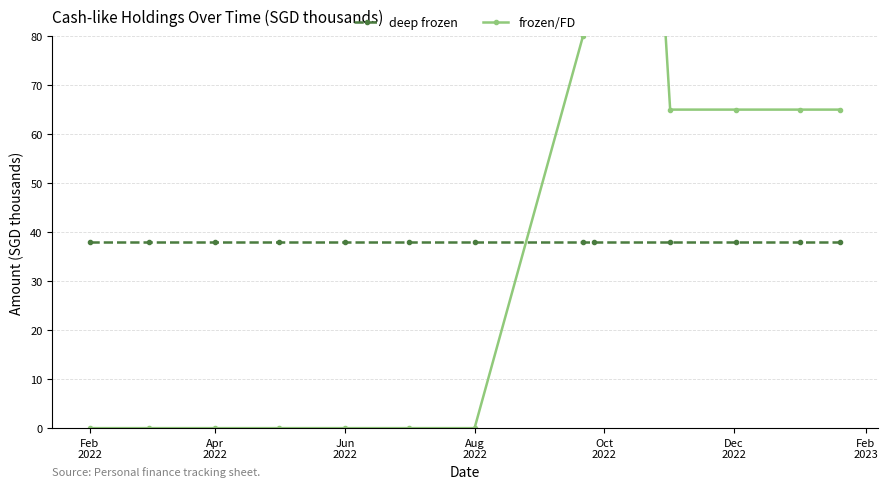

Which series ends up on top after the final intersection of deep frozen and frozen/FD?

frozen/FD